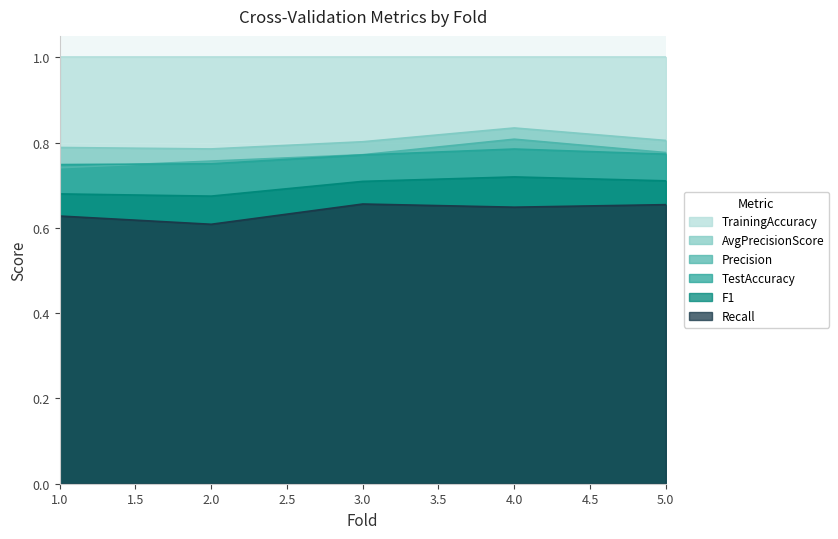

True or false: Recall has a value of 0.6 at 4.

True